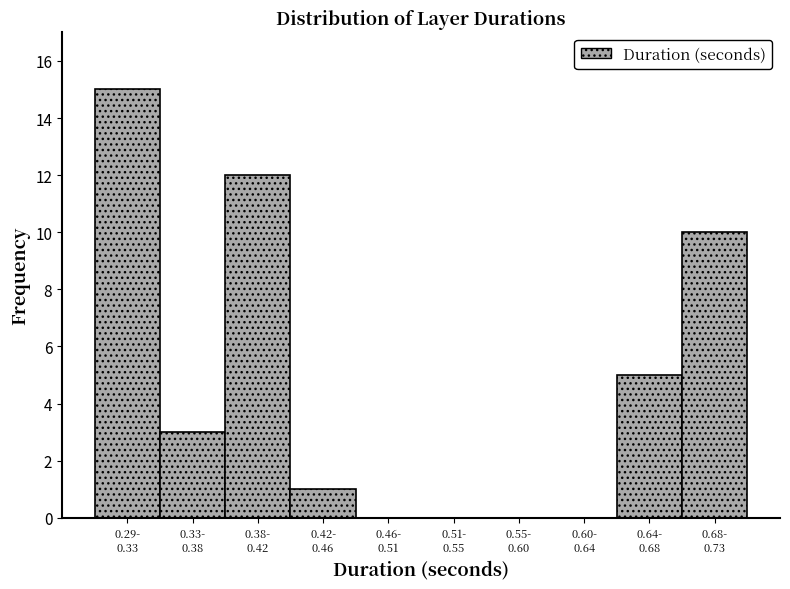

What is the greatest value displayed?

15